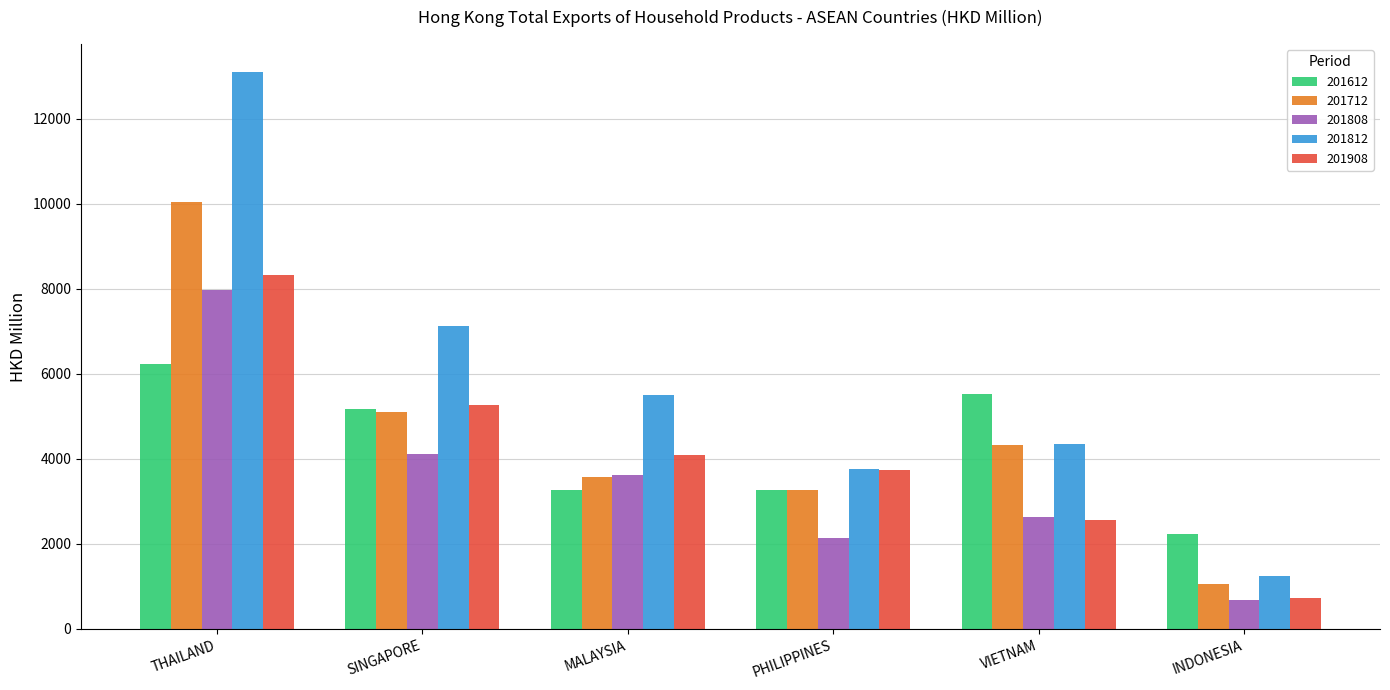

Which series has the widest spread of values?

201812